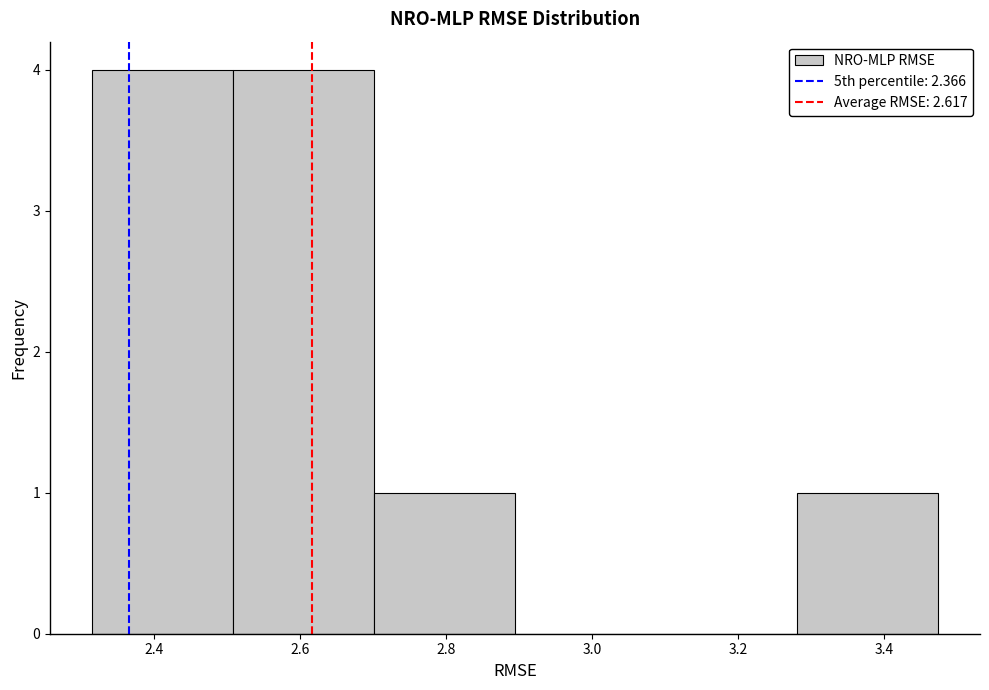

Reading left to right, list every bar in this chart as the range it spans on the x-axis followed by its height. Neither the bar edges nor the heights are printed on the chart, so give them approximately, as read against the axes.

2.32 to 2.50: 4
2.50 to 2.70: 4
2.70 to 2.90: 1
2.90 to 3.08: 0
3.08 to 3.28: 0
3.28 to 3.48: 1